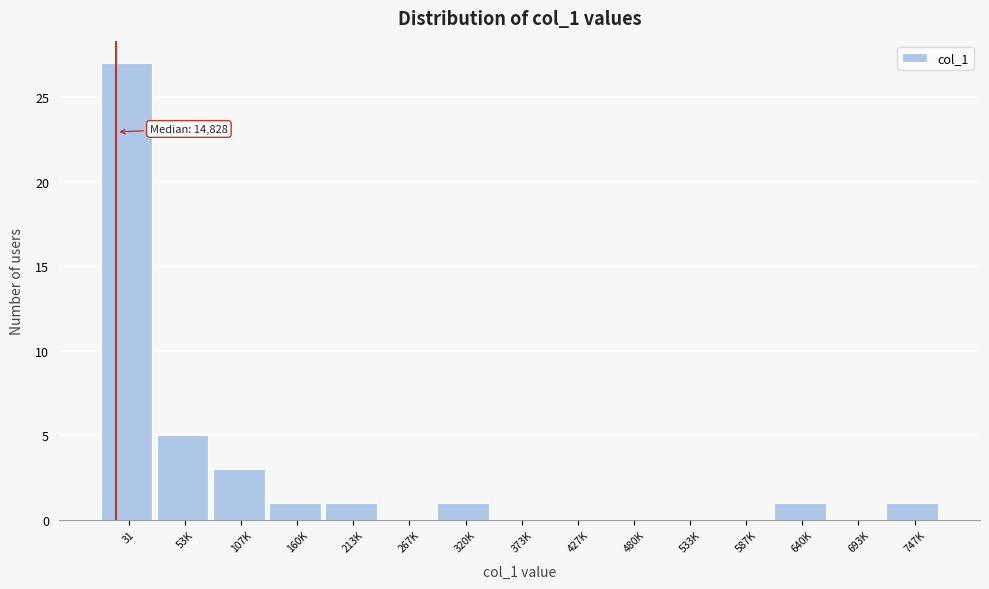

Reading left to right, list all the values displayed in this chart.

31=27	53K=5	107K=3	160K=1	213K=1	267K=0	320K=1	373K=0	427K=0	480K=0	533K=0	587K=0	640K=1	693K=0	747K=1